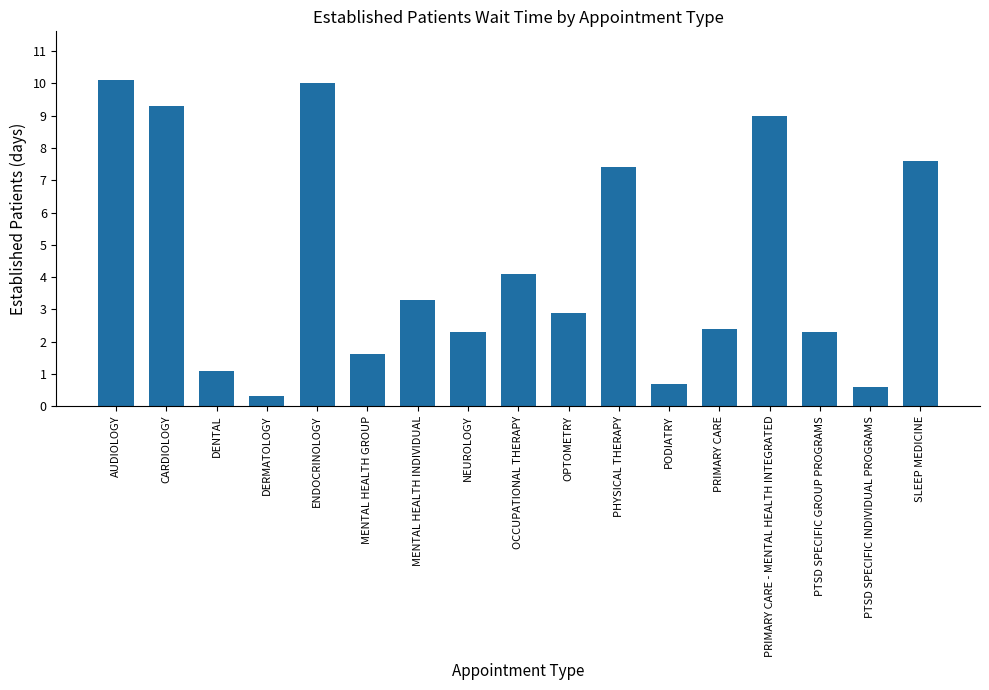

The value at PODIATRY is 1.1. True or false?

False